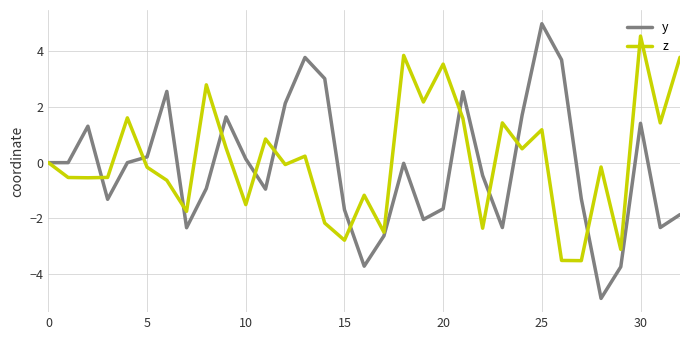

What is the minimum value shown in the chart?

-4.9